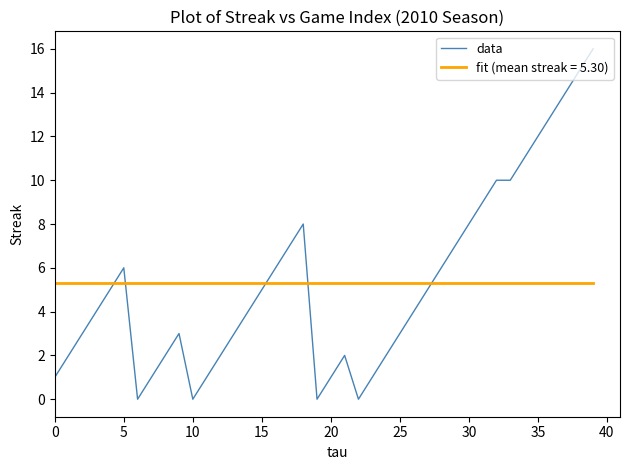

Which series has the widest spread of values?

data